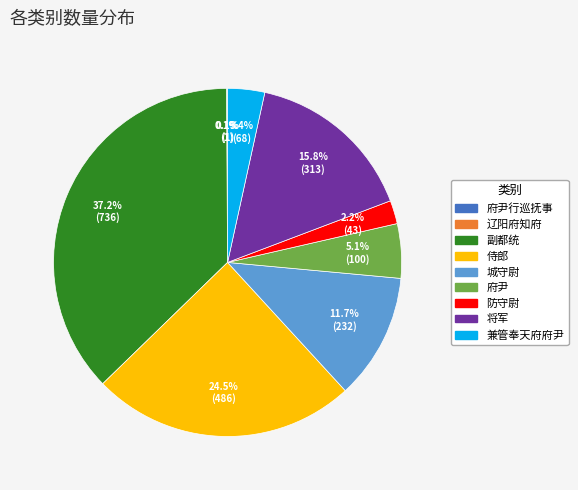

Does any single category account for the majority?

No